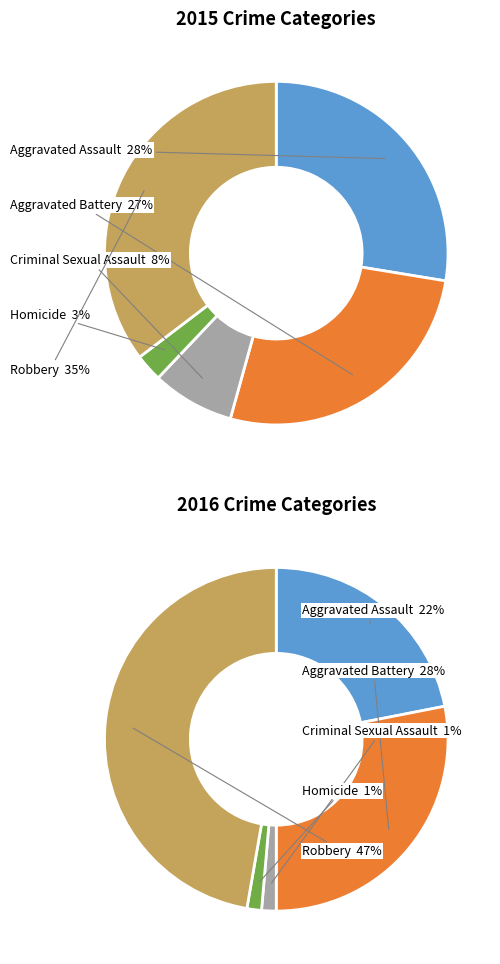

What percentage is the Homicide slice, to the nearest percent?

3%